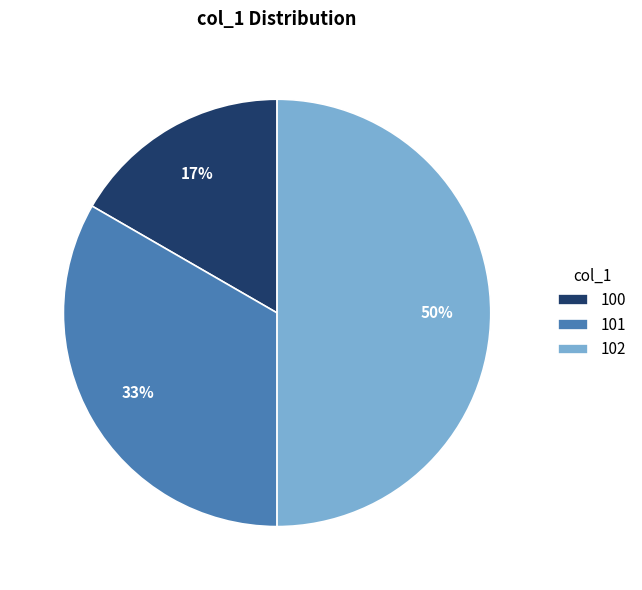

Do 100 and 102 together represent more than half of the pie?

Yes